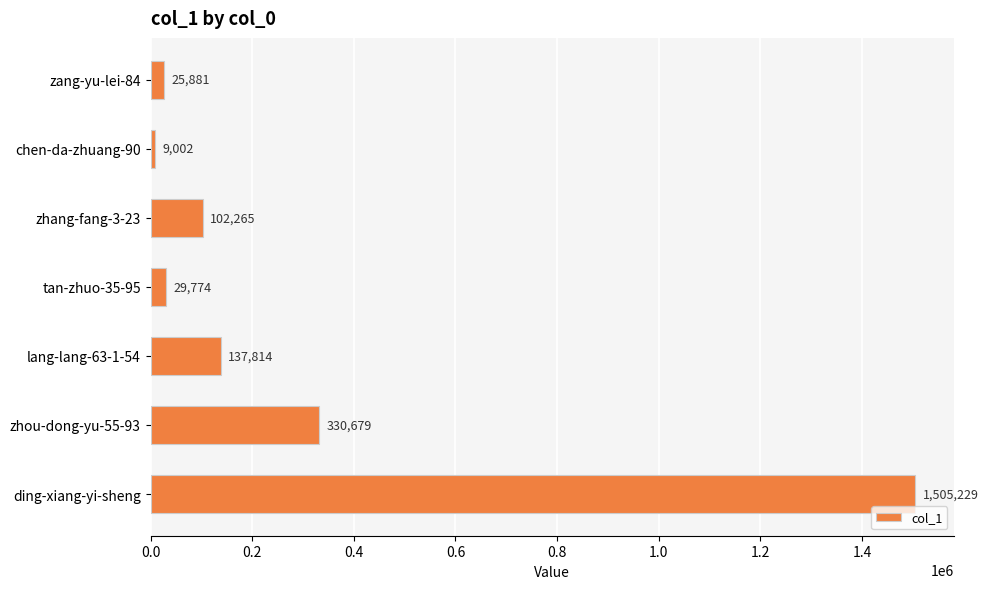

Between lang-lang-63-1-54 and ding-xiang-yi-sheng, which is larger?

ding-xiang-yi-sheng